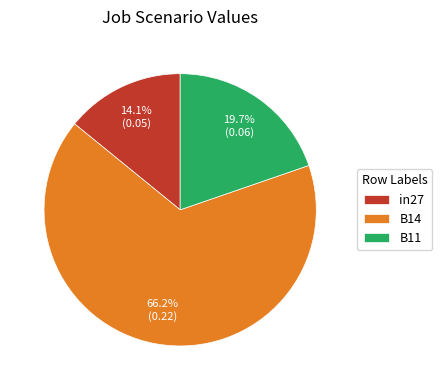

To the nearest percent, what is the difference between the in27 and B11 slice percentages?

6%